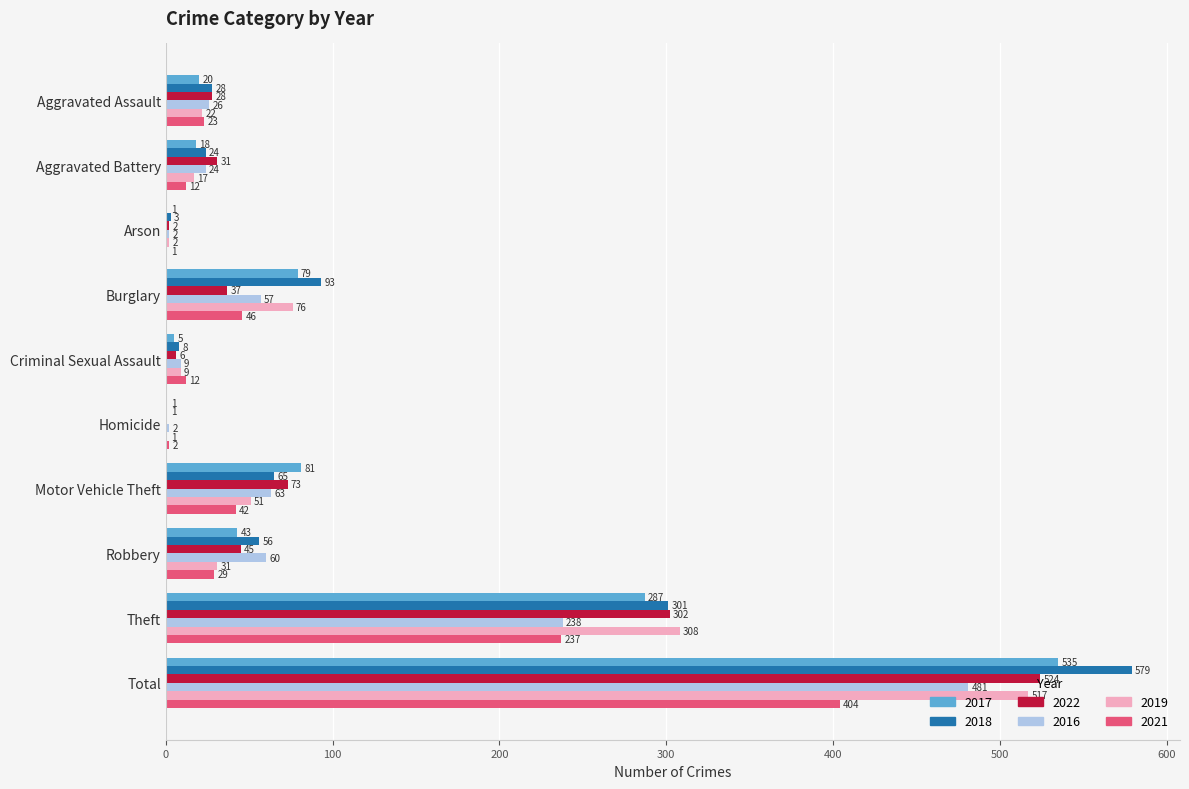

What is the sum of all 2018 values?

1158